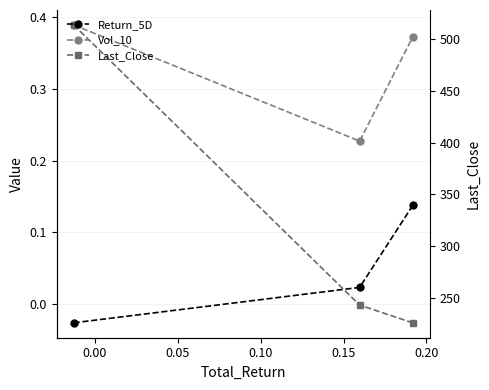

Is it true that Last_Close equals 330.4 at −0.05?

False